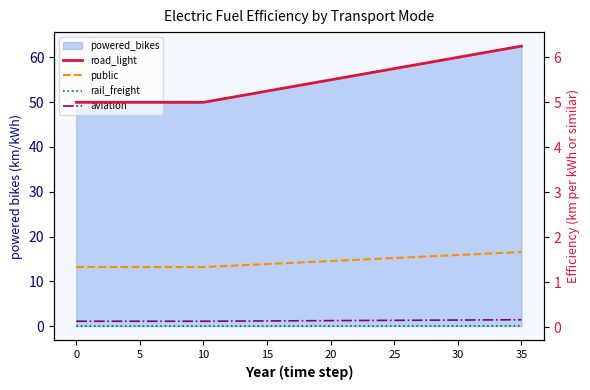

At how many categories does at least one series exceed 1?

36